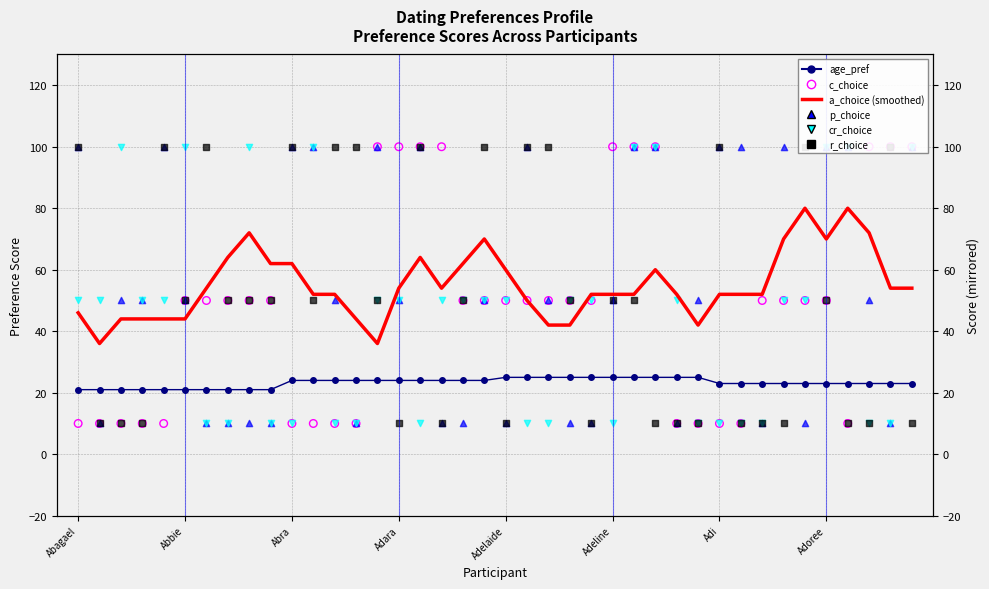

Which series has the largest Y range (max minus min)?

c_choice